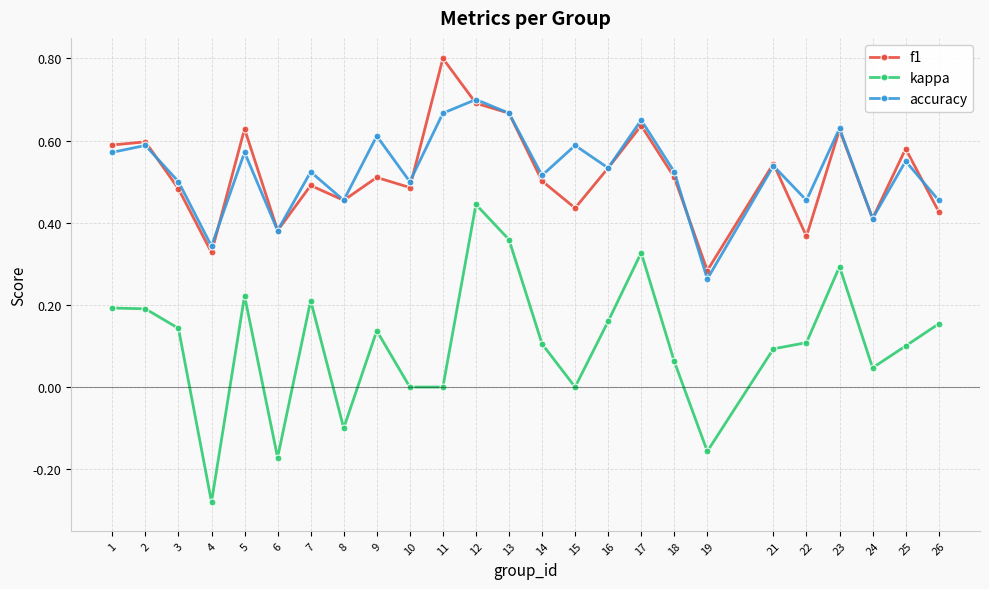

True or false: f1 has more than 0 points higher than both neighbors.

True